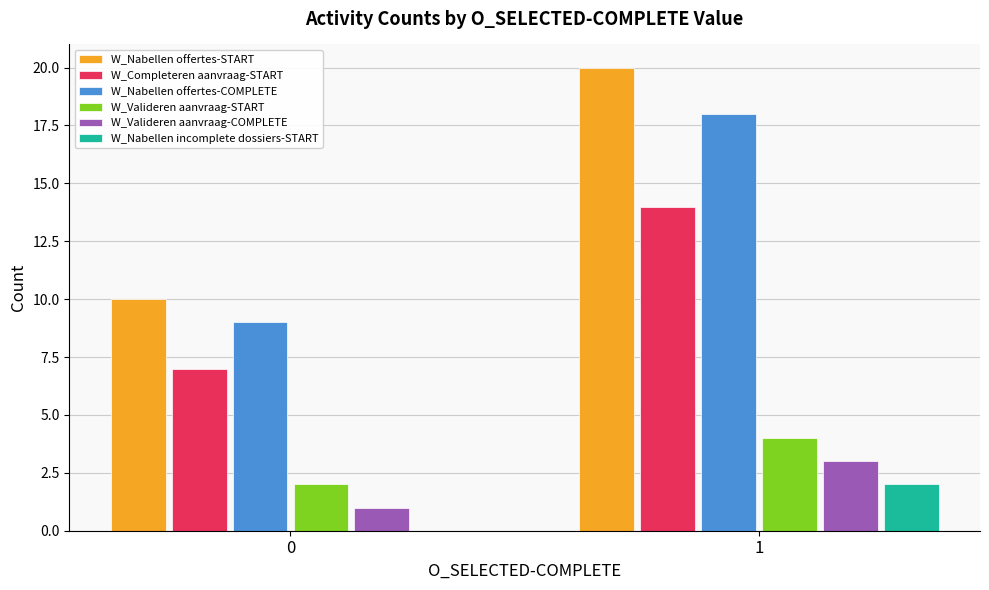

Reading left to right, what are all the values shown in this chart?

W_Nabellen offertes-START: 10	20
W_Completeren aanvraag-START: 7	14
W_Nabellen offertes-COMPLETE: 9	18
W_Valideren aanvraag-START: 2	4
W_Valideren aanvraag-COMPLETE: 1	3
W_Nabellen incomplete dossiers-START: 0	2